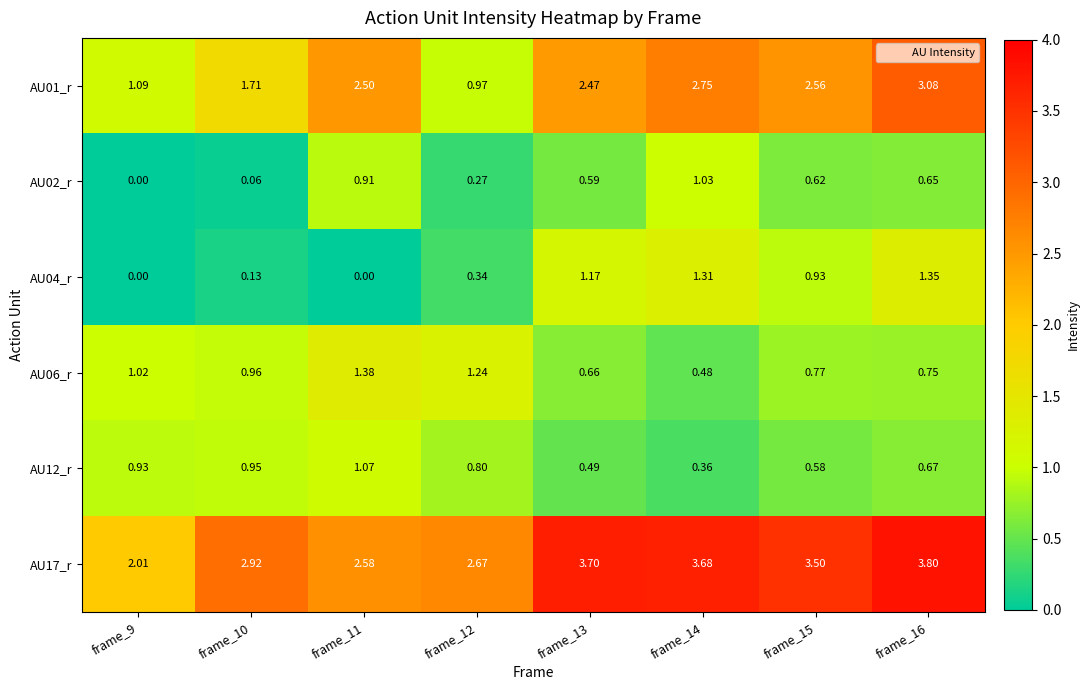

Is the value of AU02_r at frame_10 greater than the value of AU06_r at frame_14?

No